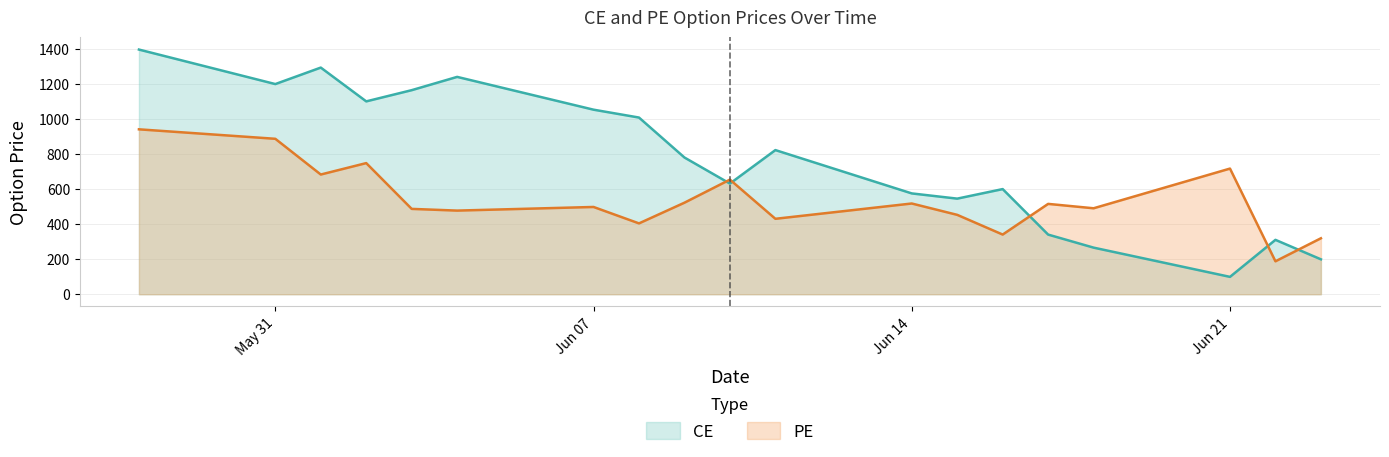

How many values in the CE series are below 779?

9